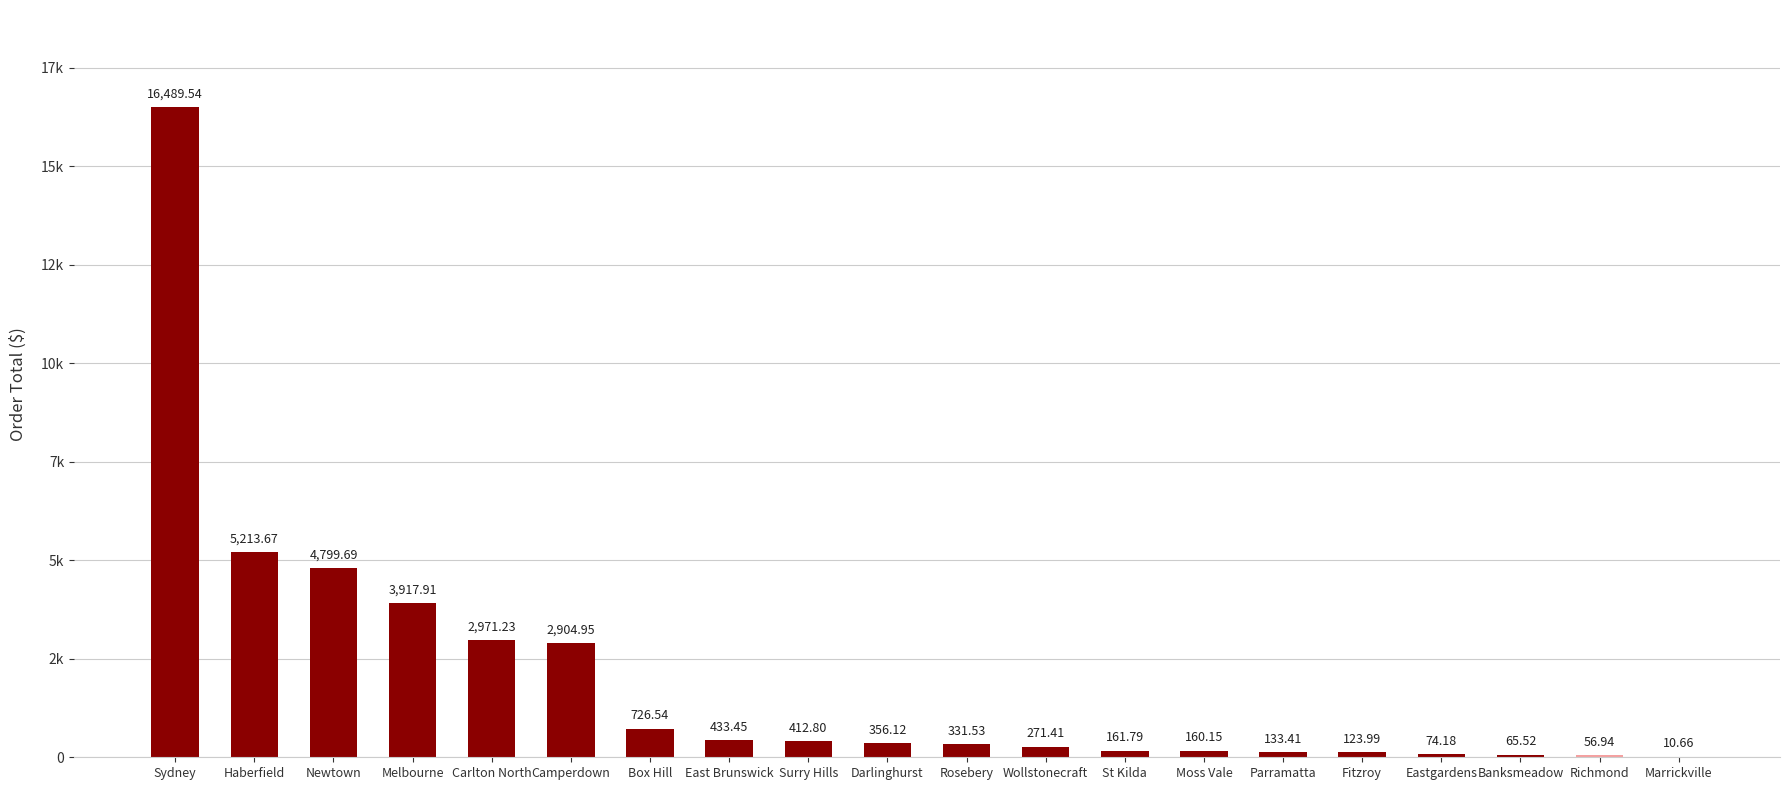

What is the difference between the values at Box Hill and Carlton North?

2244.7